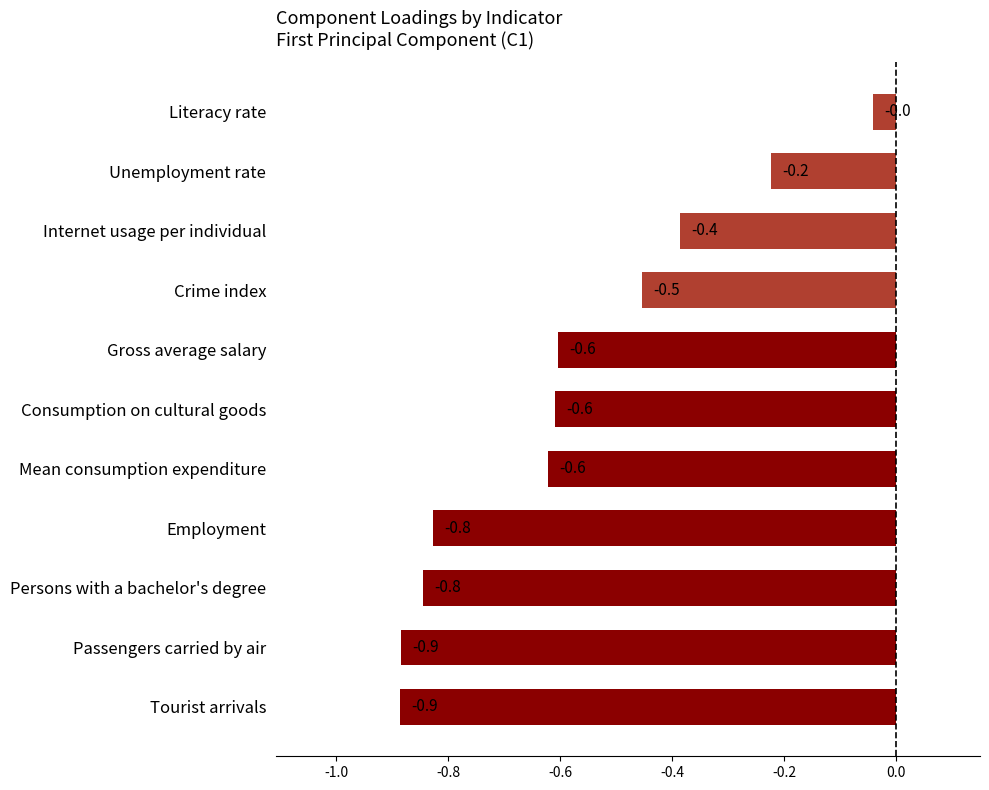

What is the approximate value at Mean consumption expenditure?

-0.6